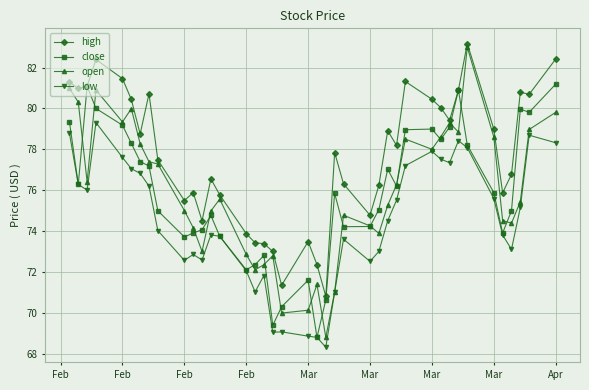

How many lines are shown in the chart?

4